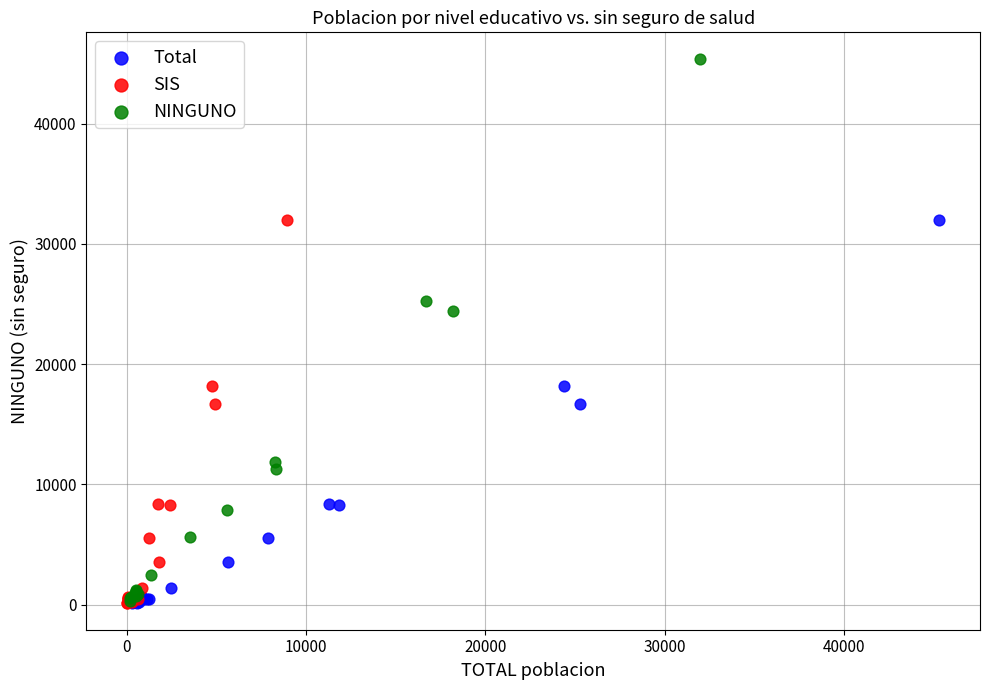

Which series reaches the maximum Y coordinate?

NINGUNO